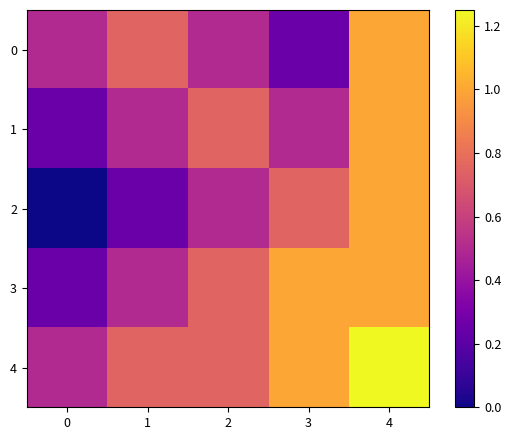

What is the spread (max minus min) of values at 3?

0.8